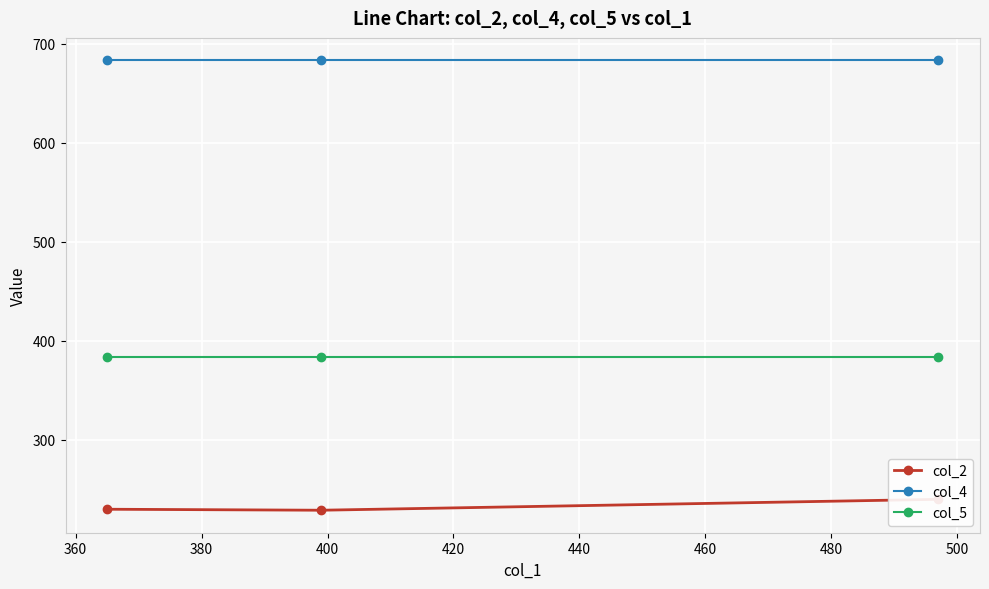

What is the maximum value for col_4?

683